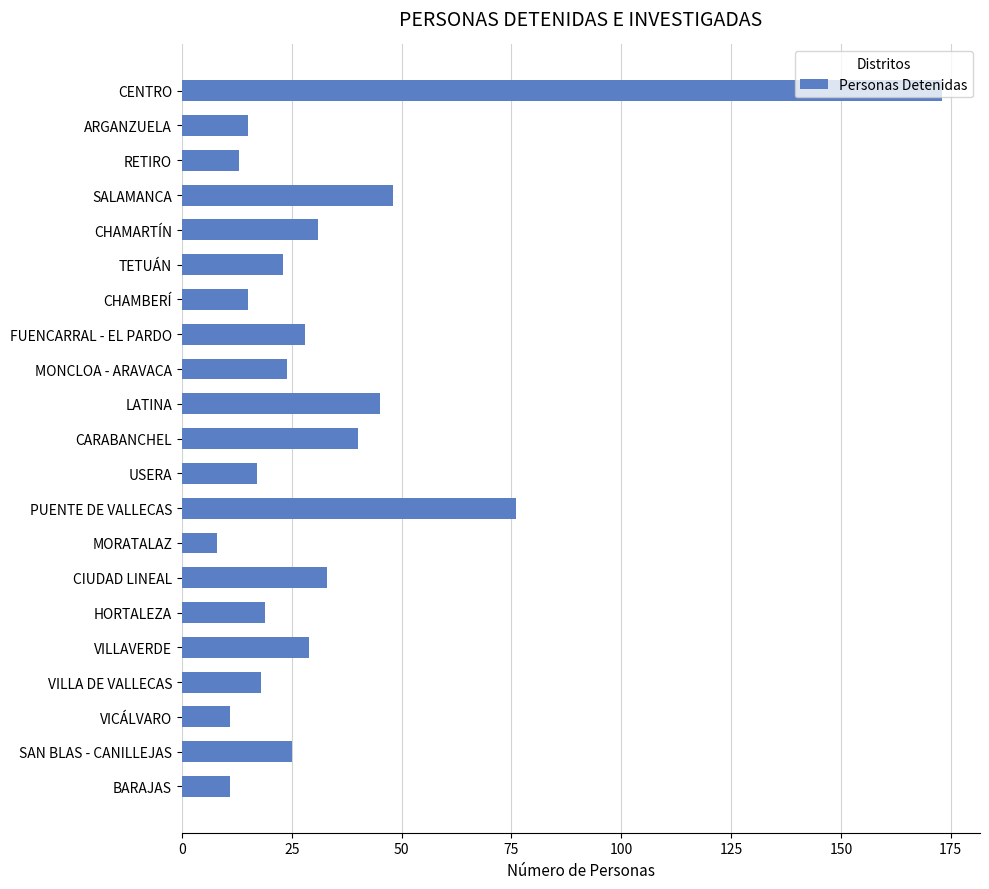

Which category has the lowest value across all series?

MORATALAZ